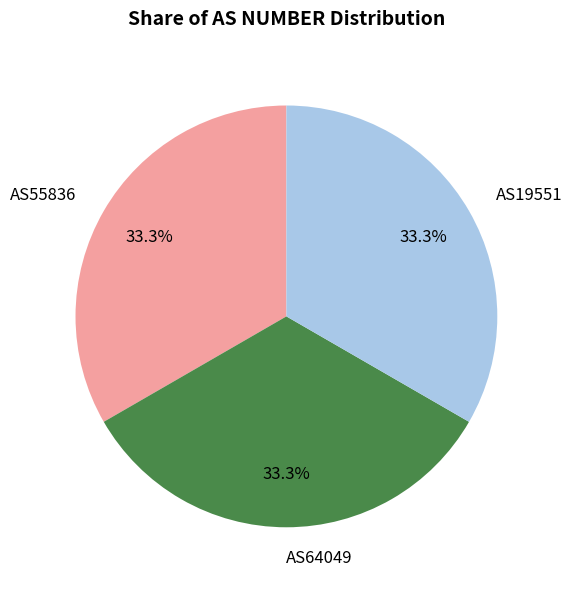

Does AS55836 account for over 50% of the chart?

No